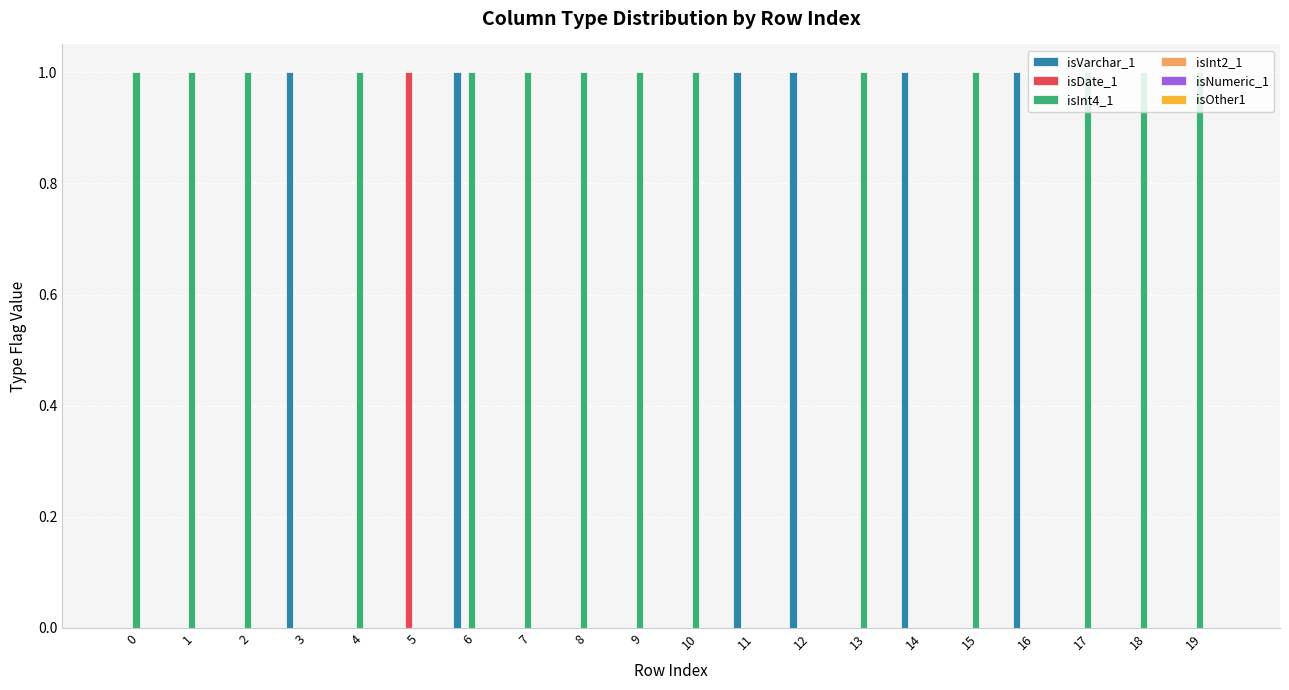

The value of isVarchar_1 at 14 is 1. True or false?

True